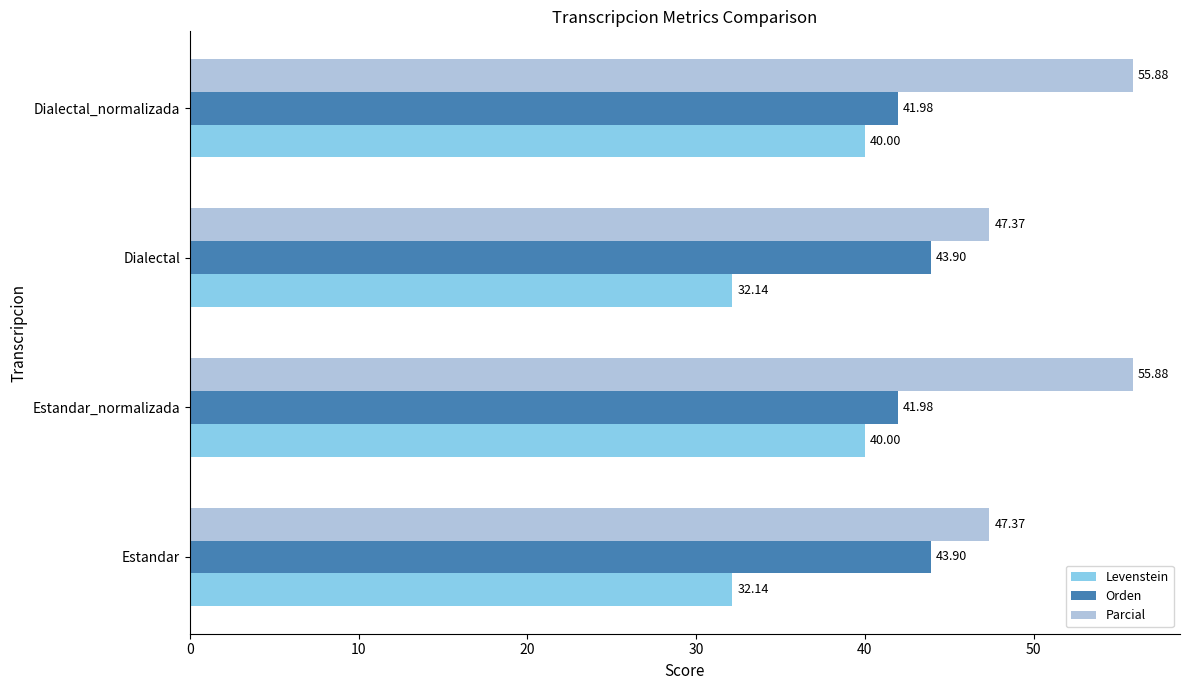

What is the minimum value for Orden?

42.0